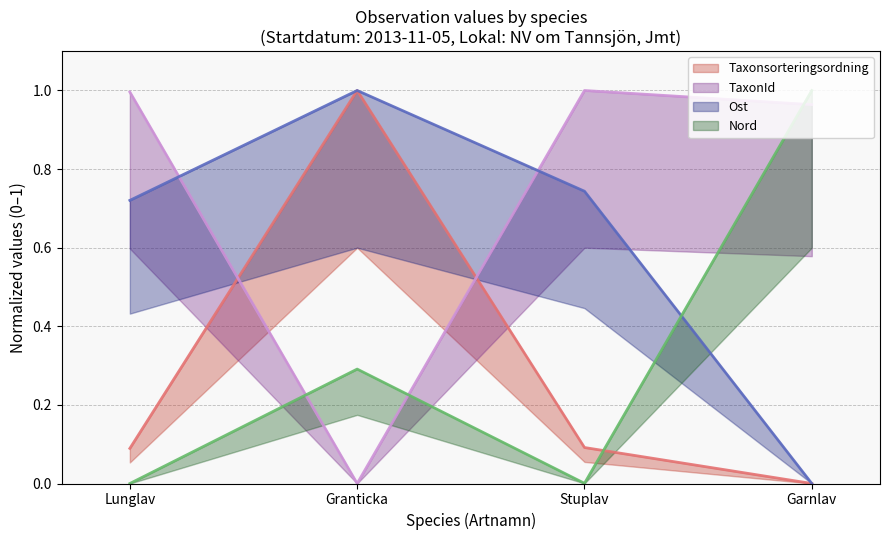

At which category does Ost (line) reach its first local peak?

Granticka